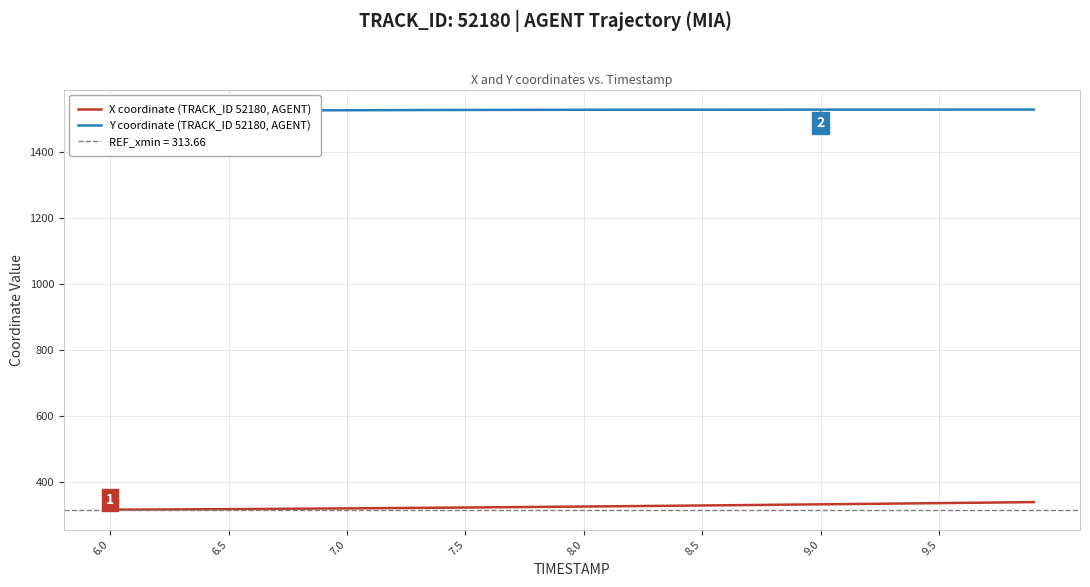

What are all the series names shown in the legend?

X coordinate (TRACK_ID 52180, AGENT), Y coordinate (TRACK_ID 52180, AGENT)